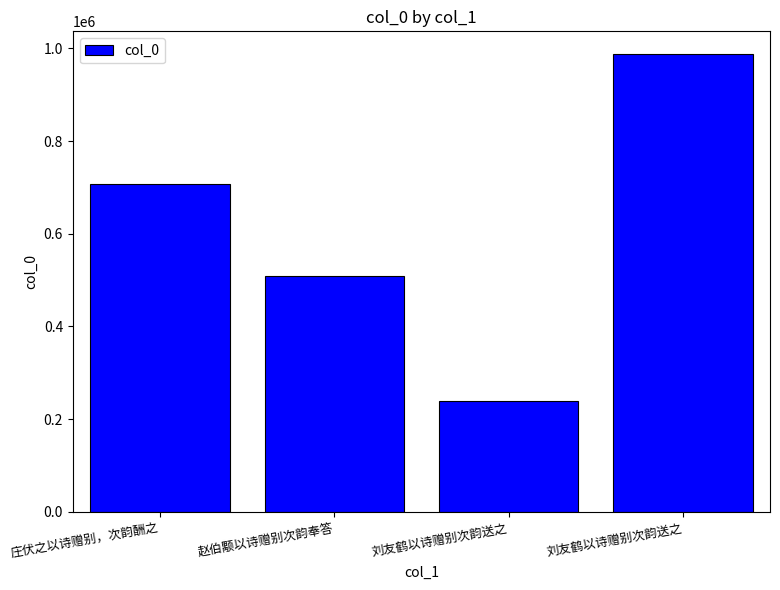

Where is the data nearest to the value 612920?

庄伏之以诗赠别，次韵酬之